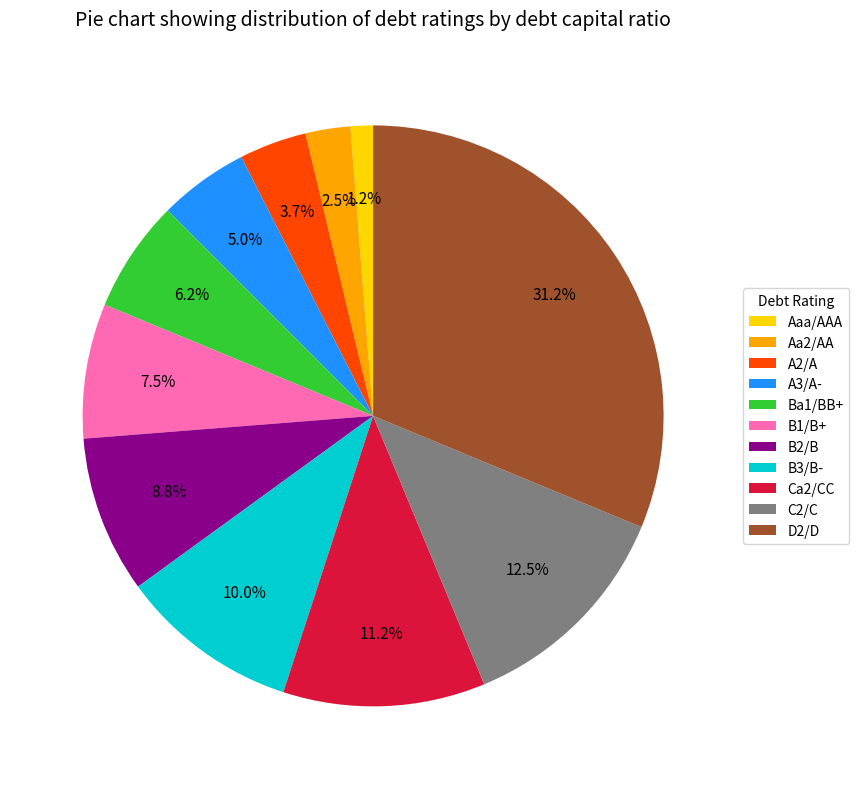

True or false: Aa2/AA accounts for 13% of the total.

False